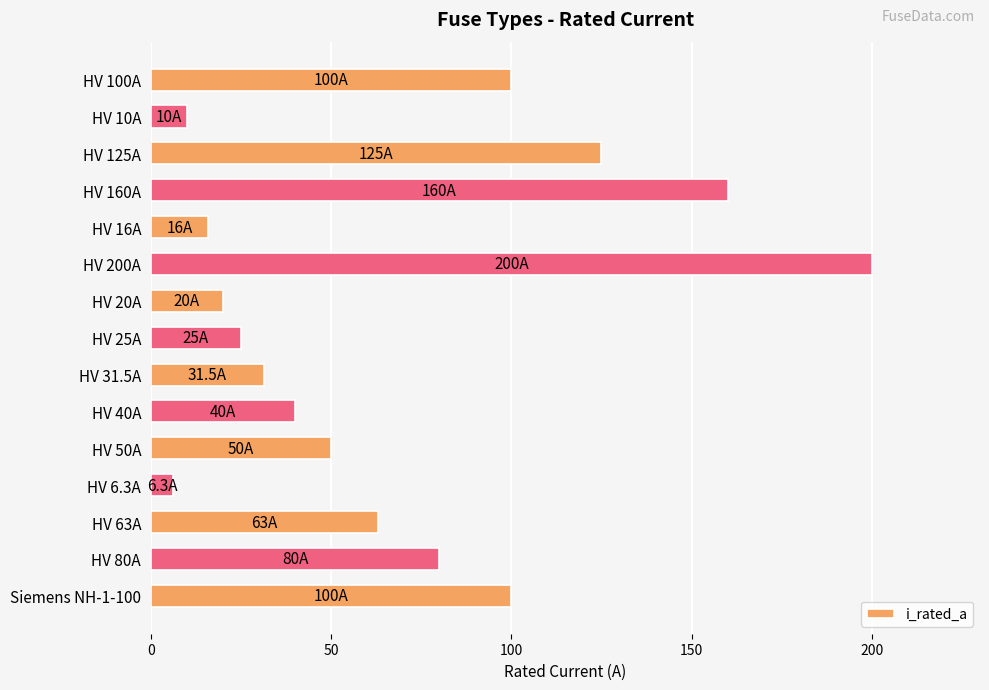

What is the value of the 1st bar from the top?

100.0